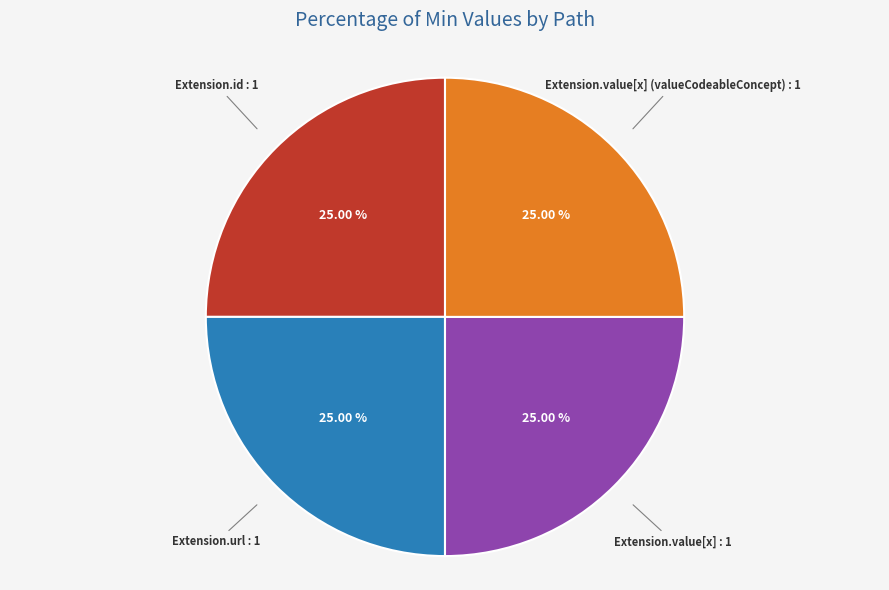

How many slices are in this pie chart?

4